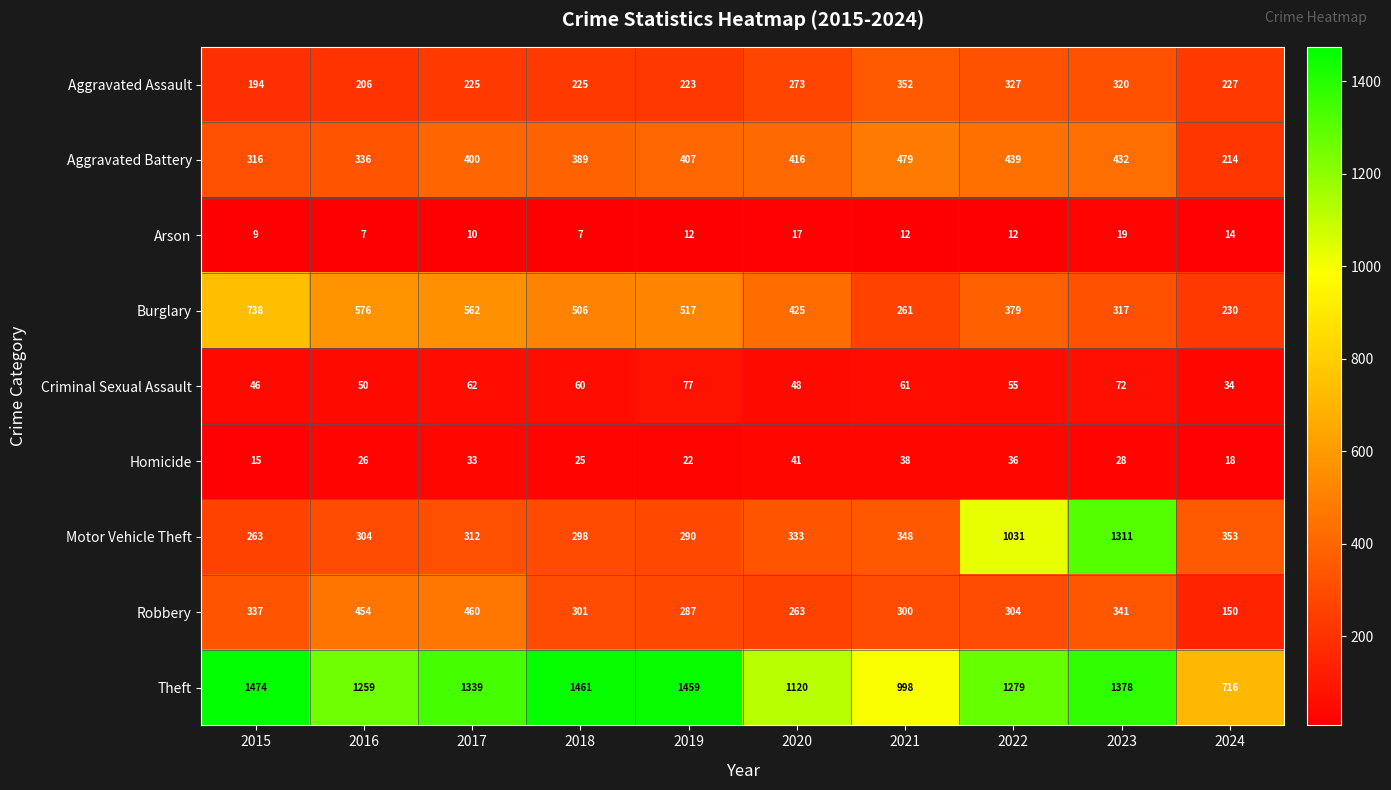

List the series in order of their peak value, lowest first.

Arson, Homicide, Criminal Sexual Assault, Aggravated Assault, Robbery, Aggravated Battery, Burglary, Motor Vehicle Theft, Theft